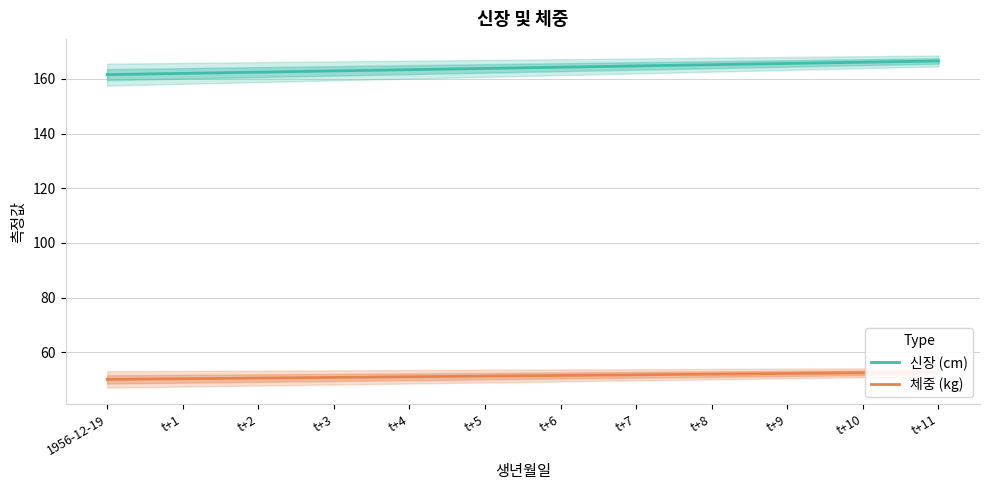

Which has a higher value, 1956-12-19 or t+7?

t+7